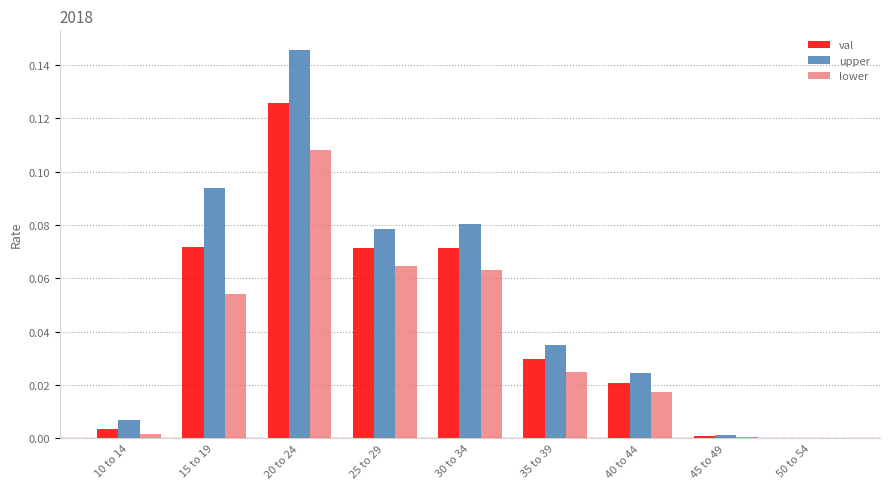

Which label corresponds to the largest value in the chart?

20 to 24